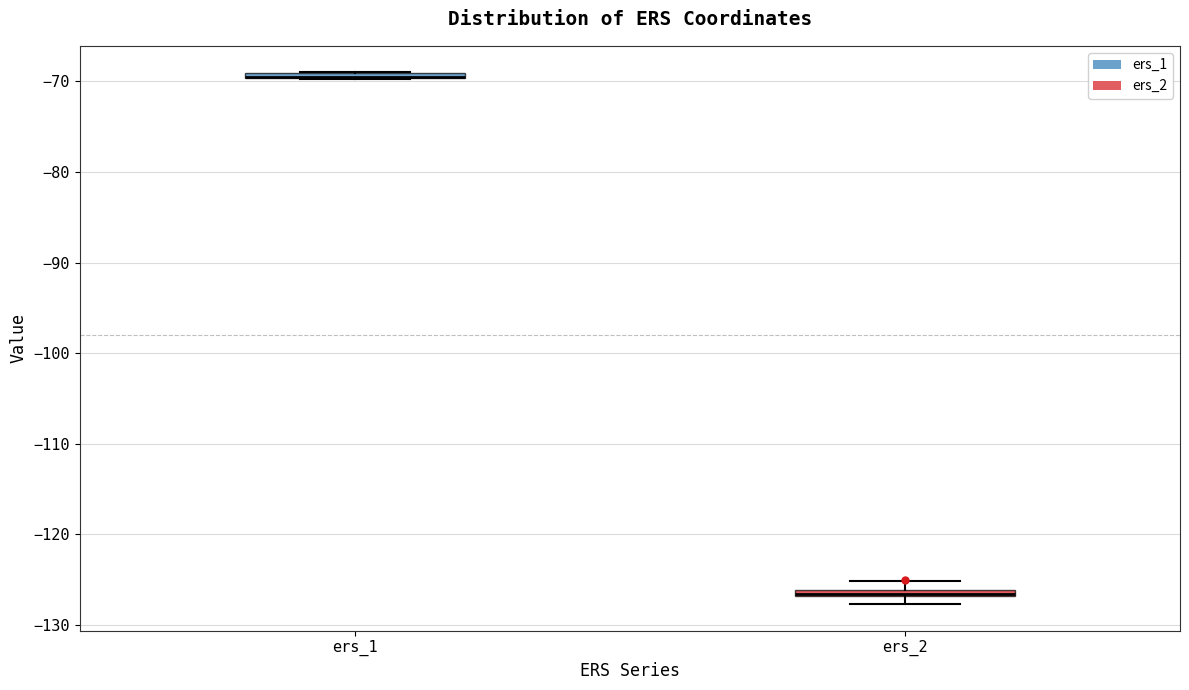

Where is the upper edge of the box for ers_2 on the y-axis? The values are not printed on the chart, so give them approximately, as read against the axis.

-126